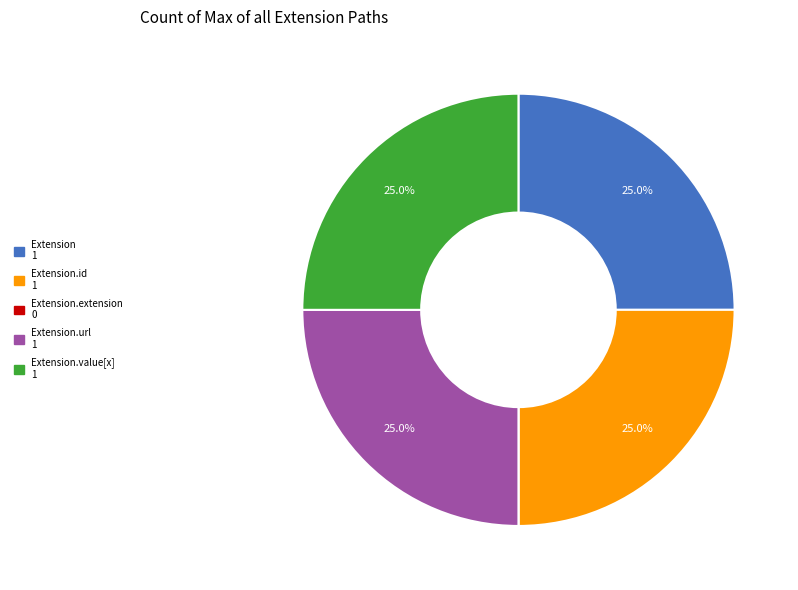

Is there a majority slice in this chart?

No